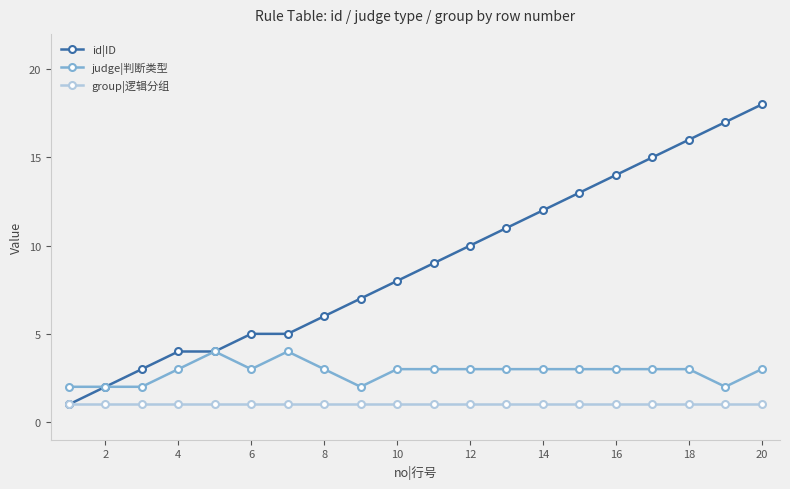

Reading left to right, what are all the values shown in this chart?

id|ID: 1	2	3	4	4	5	5	6	7	8	9	10	11	12	13	14	15	16	17	18
judge|判断类型: 2	2	2	3	4	3	4	3	2	3	3	3	3	3	3	3	3	3	2	3
group|逻辑分组: 1	1	1	1	1	1	1	1	1	1	1	1	1	1	1	1	1	1	1	1